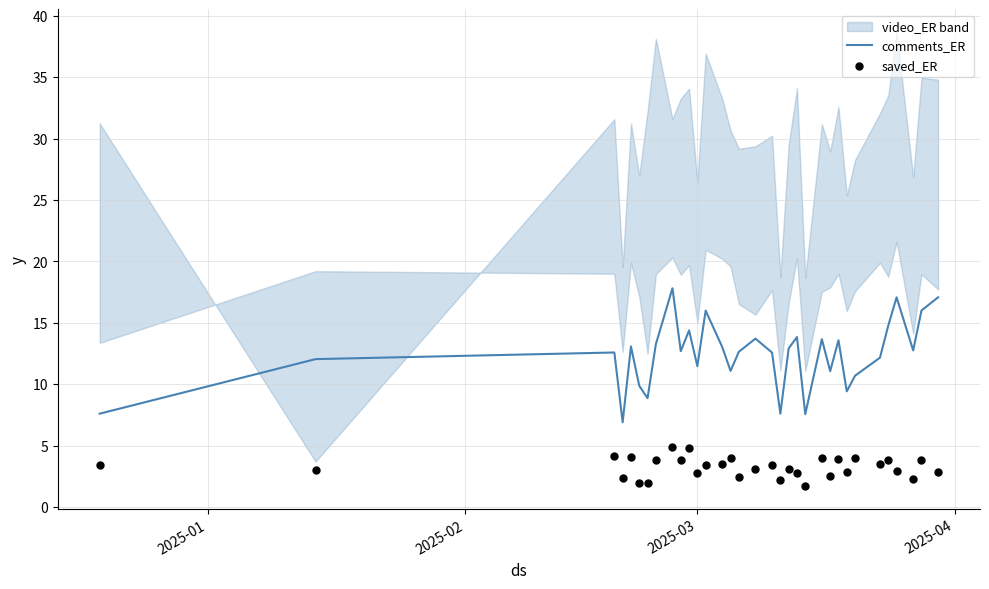

What is the minimum value for comments_ER?

6.9